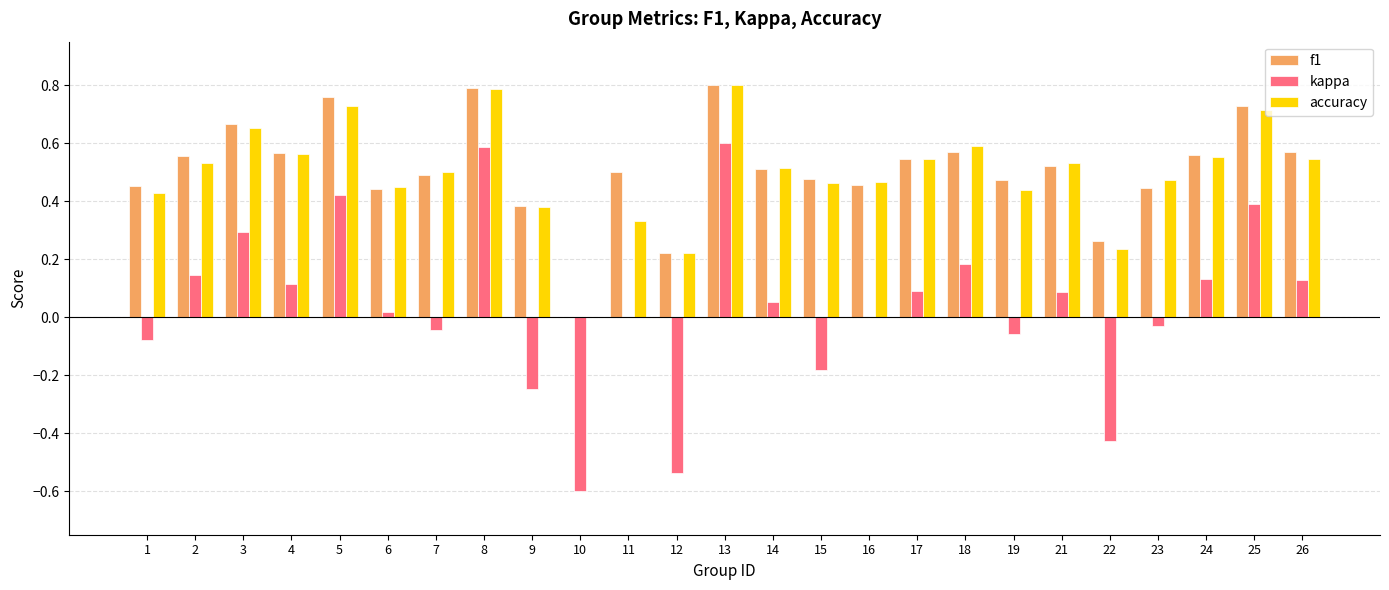

How many distinct data groups are displayed?

3